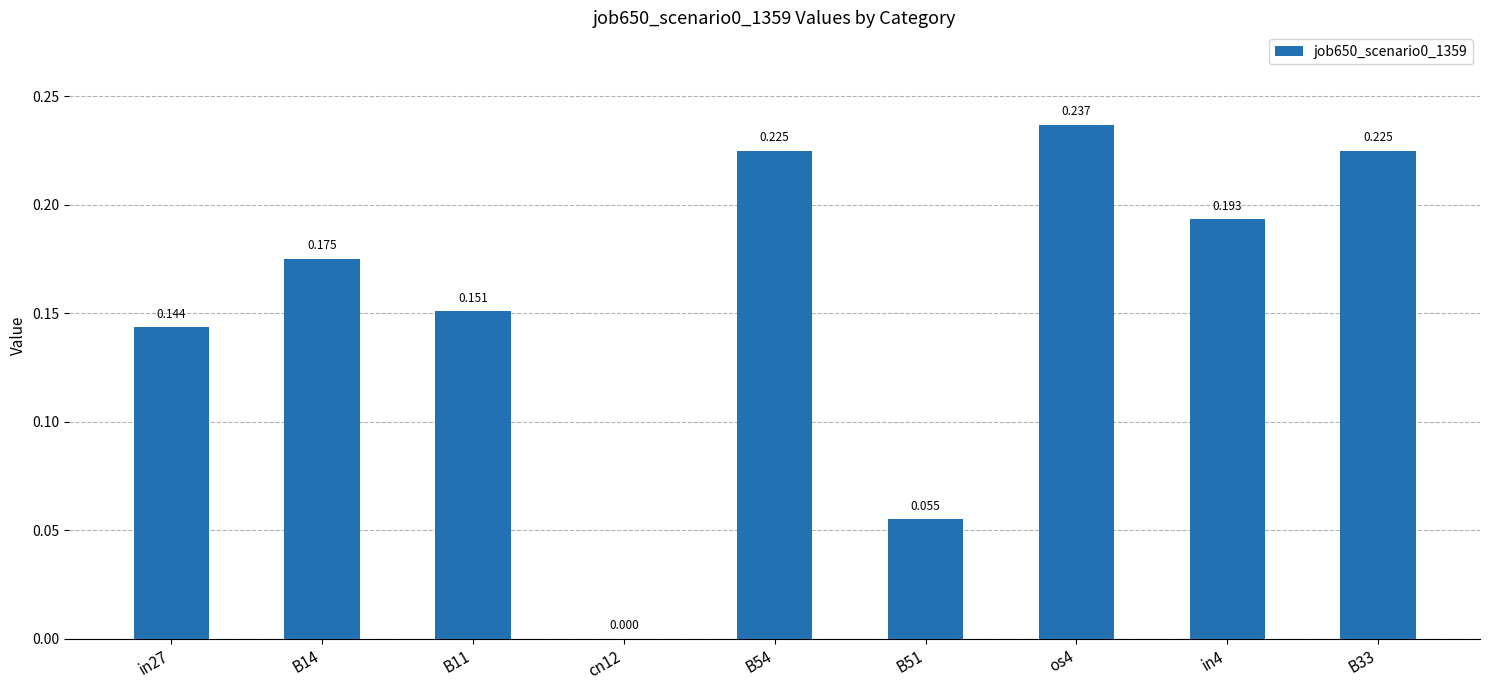

What is the sum of all values?

1.4